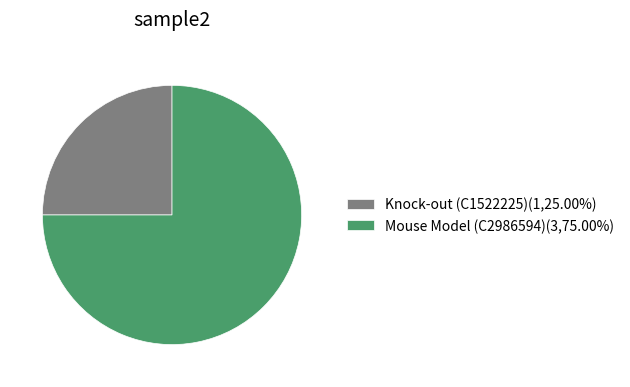

Do Mouse Model (C2986594)(3,75.00%) and Knock-out (C1522225)(1,25.00%) together represent more than half of the pie?

Yes